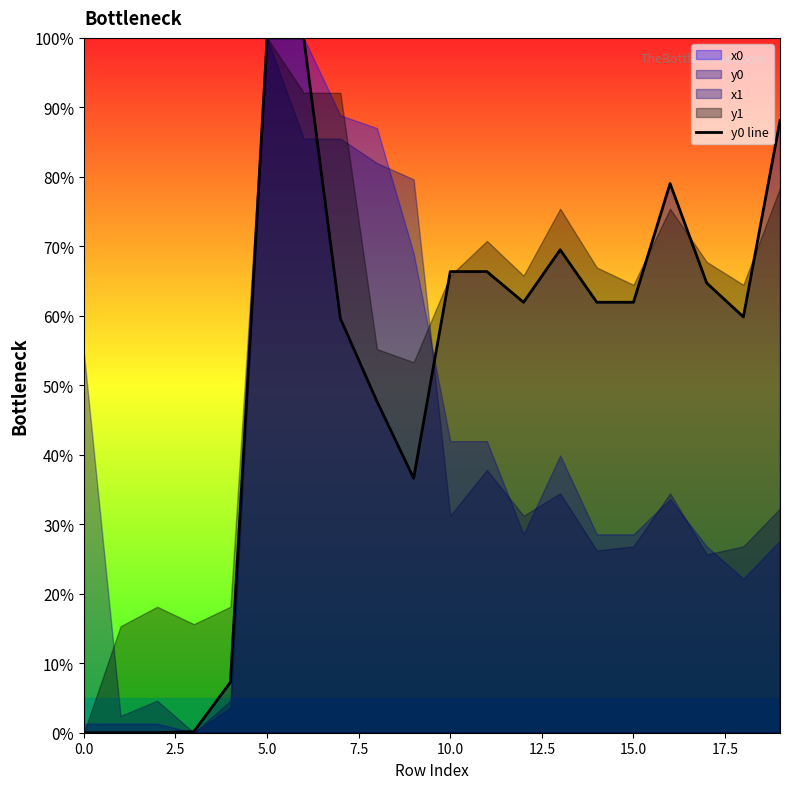

What is the highest value of the y0 line series?

100.0